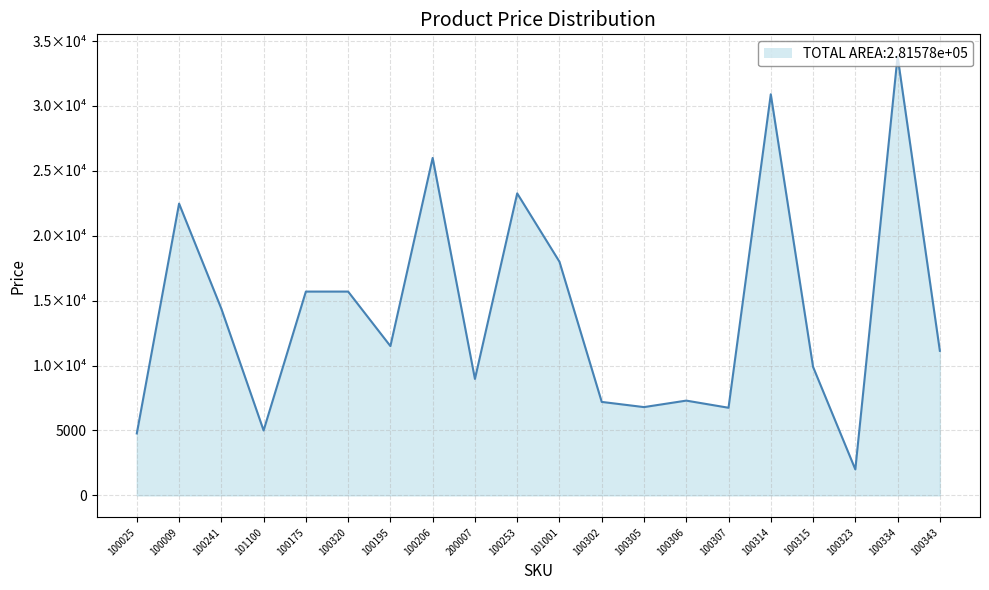

Rank the categories by value from highest to lowest.

100334, 100314, 100206, 100253, 100009, 101001, 100175, 100320, 100241, 100195, 100343, 100315, 200007, 100306, 100302, 100305, 100307, 101100, 100025, 100323